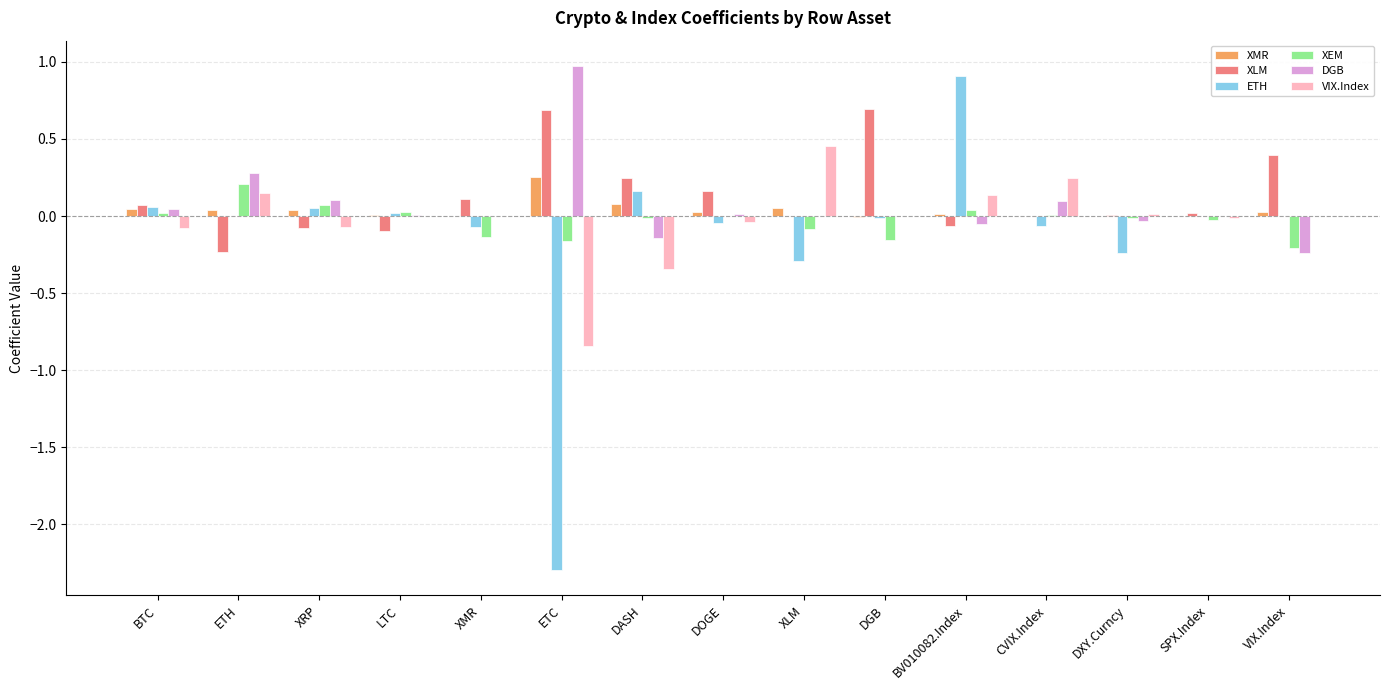

Which series changed the most between BV010082.Index and CVIX.Index?

ETH